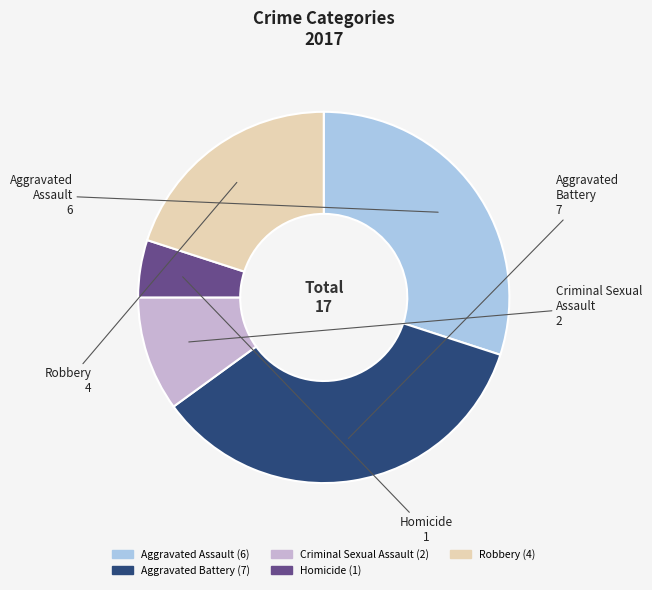

How many slices are in this pie chart?

5